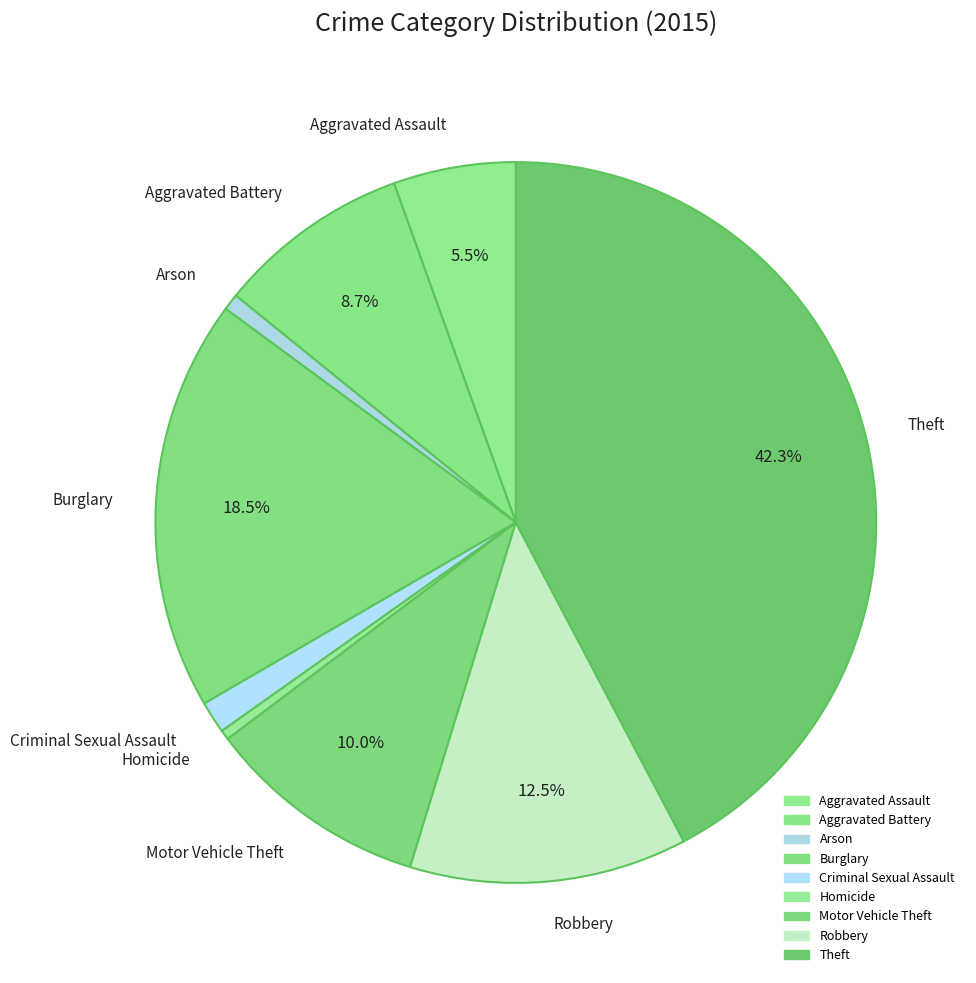

How many slices are in this pie chart?

9